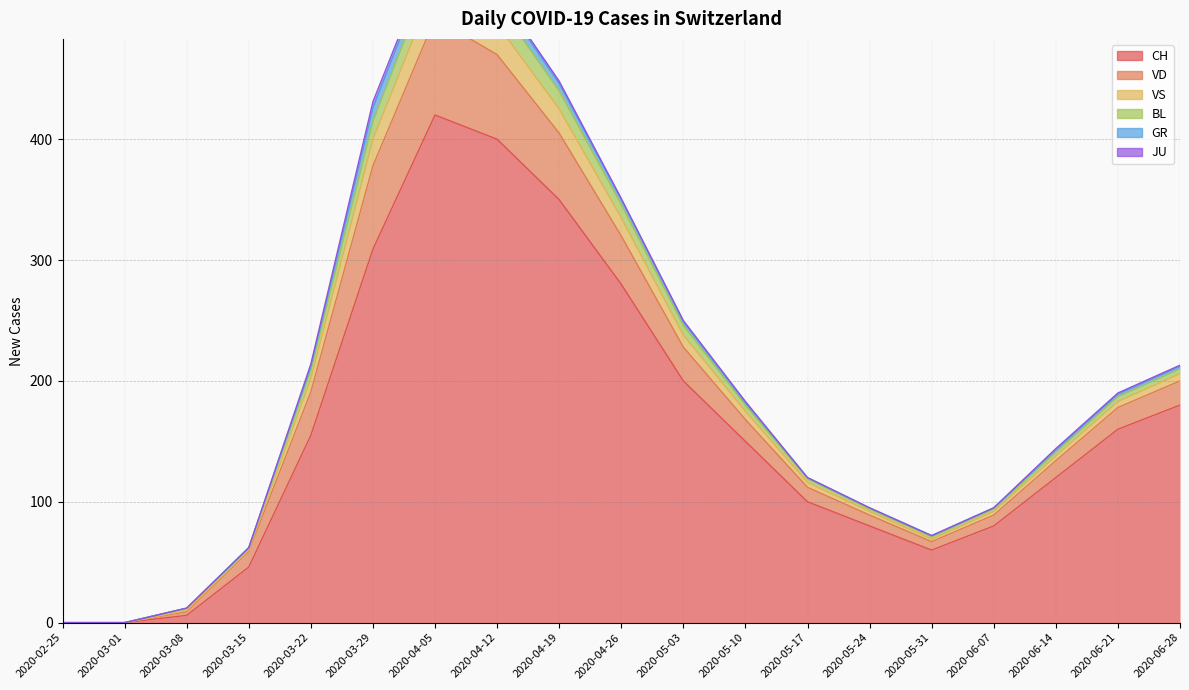

True or false: CH and BL intersect in this chart.

False